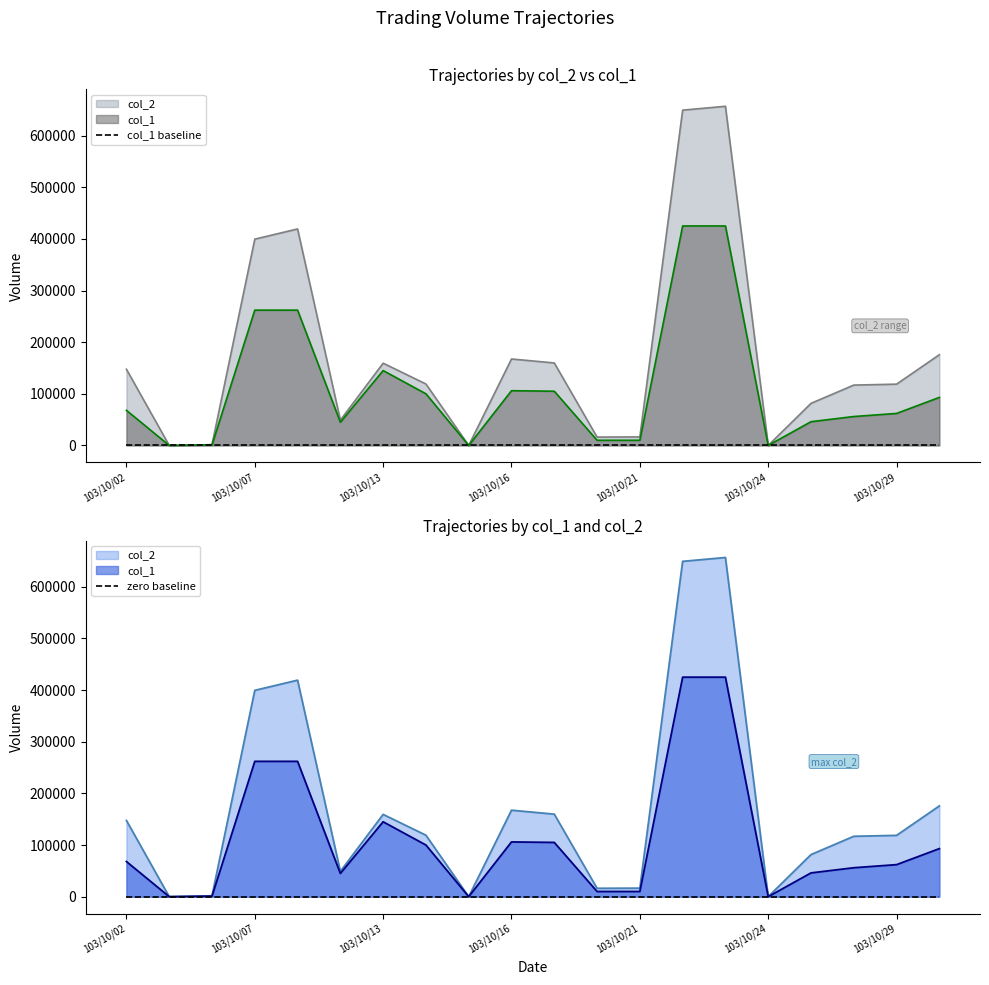

How many values in the col_1 series exceed 68000?

9